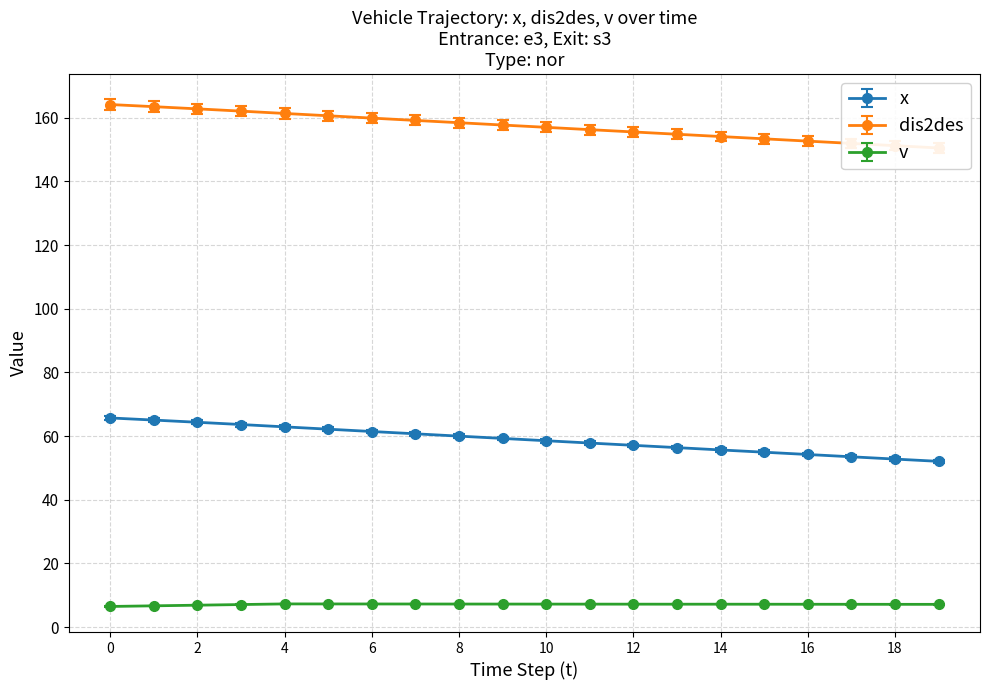

The value of x at 14 is 25.4. True or false?

False